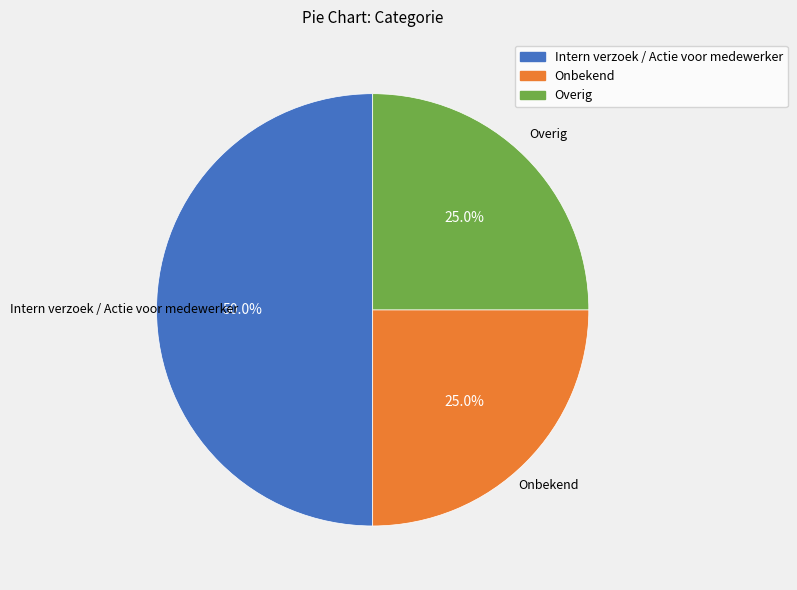

What is the largest slice in the pie chart?

Intern verzoek / Actie voor medewerker